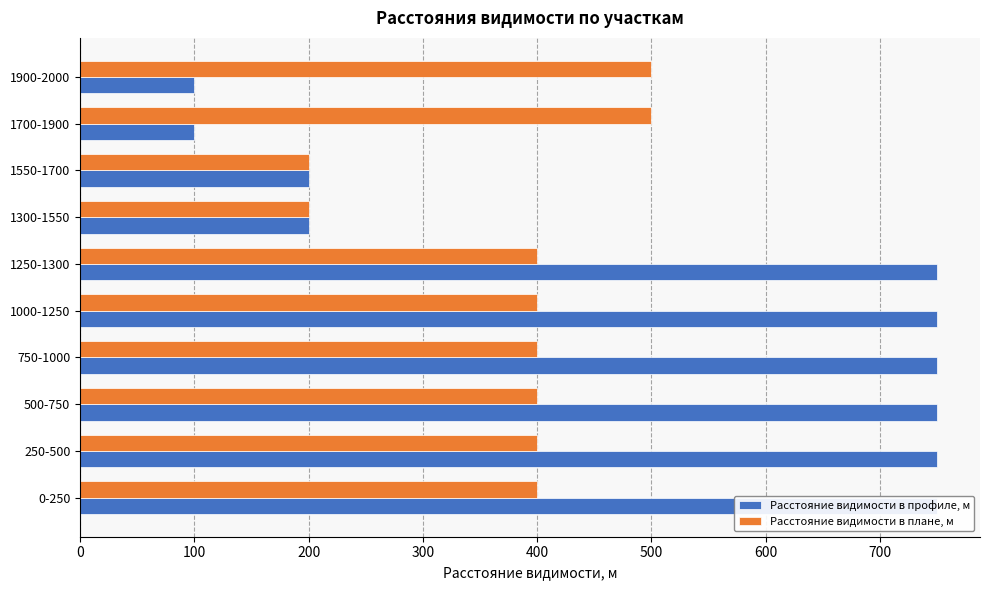

Does the chart contain any negative values?

No